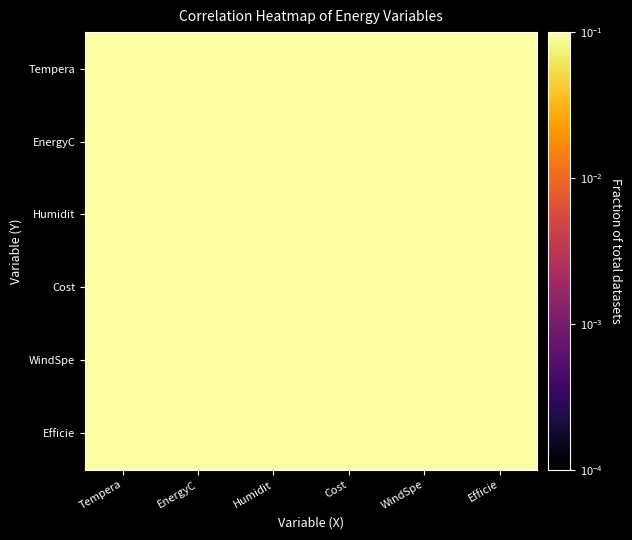

Reading left to right, what are all the values shown in this chart?

Tempera: Tempera=1.0	EnergyC=0.3	Humidit=0.4	Cost=0.3	WindSpe=0.5	Efficie=0.5
EnergyC: Tempera=0.3	EnergyC=1.0	Humidit=0.4	Cost=0.6	WindSpe=0.4	Efficie=0.3
Humidit: Tempera=0.4	EnergyC=0.4	Humidit=1.0	Cost=0.5	WindSpe=0.6	Efficie=0.5
Cost: Tempera=0.3	EnergyC=0.6	Humidit=0.5	Cost=1.0	WindSpe=0.7	Efficie=0.5
WindSpe: Tempera=0.5	EnergyC=0.4	Humidit=0.6	Cost=0.7	WindSpe=1.0	Efficie=0.6
Efficie: Tempera=0.5	EnergyC=0.3	Humidit=0.5	Cost=0.5	WindSpe=0.6	Efficie=1.0